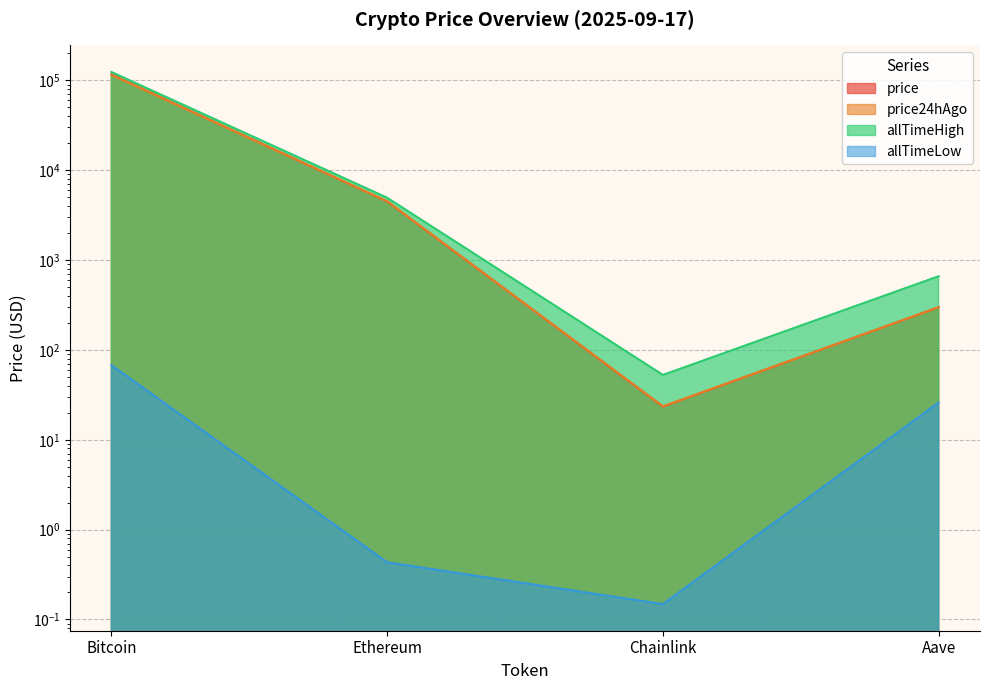

True or false: price24hAgo has more than 1 points higher than both neighbors.

False